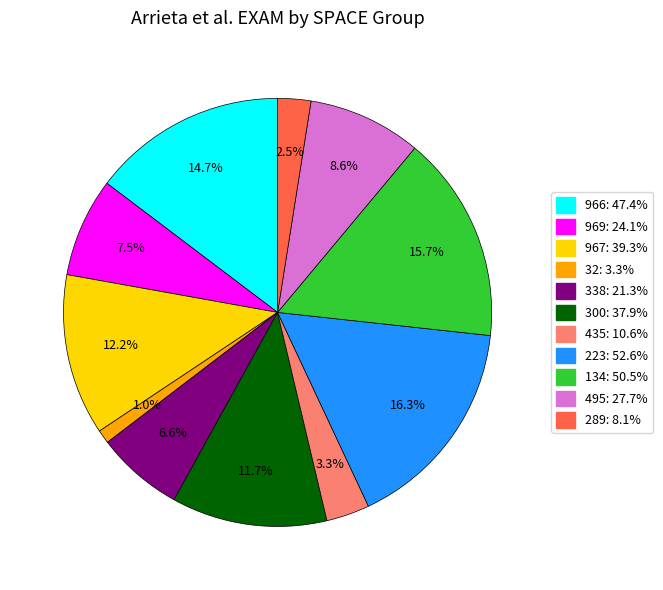

To the nearest percent, what portion does 966 represent?

15%